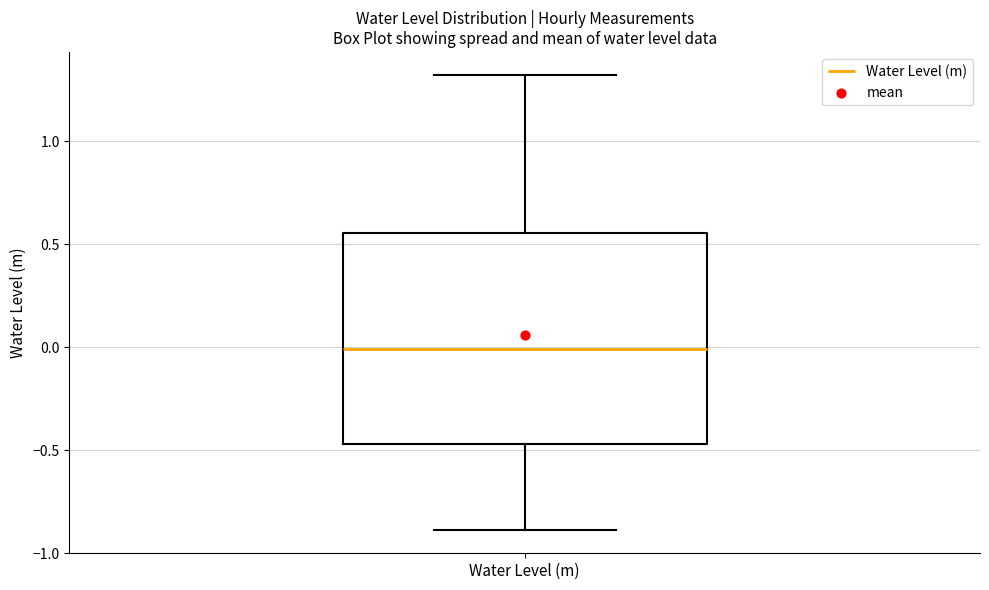

Transcribe this box plot: give where the median line is, the range the box spans, and where the two whiskers end, as read against the y-axis. The values are not printed on the chart, so give them approximately, as read against the axis.

median 0.00, box -0.45 to 0.55, whiskers -0.90 to 1.30